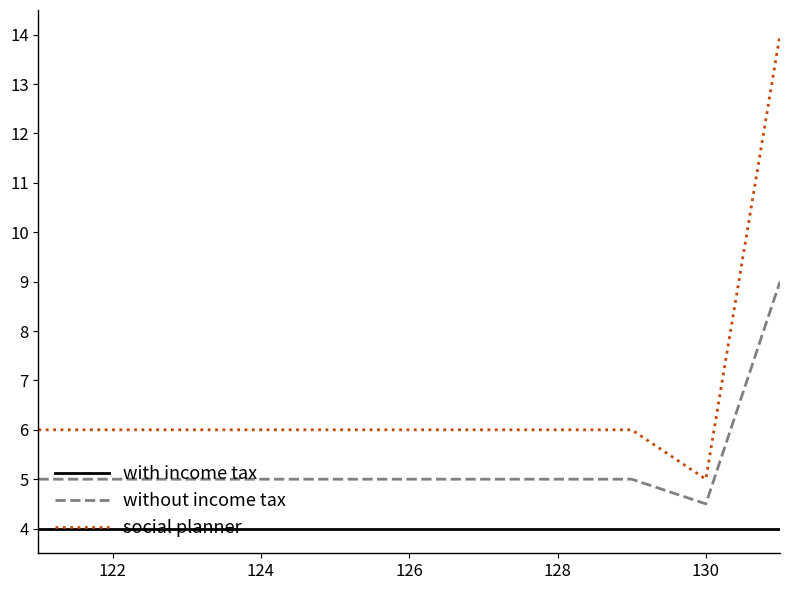

True or false: with income tax and social planner cross at least once.

False